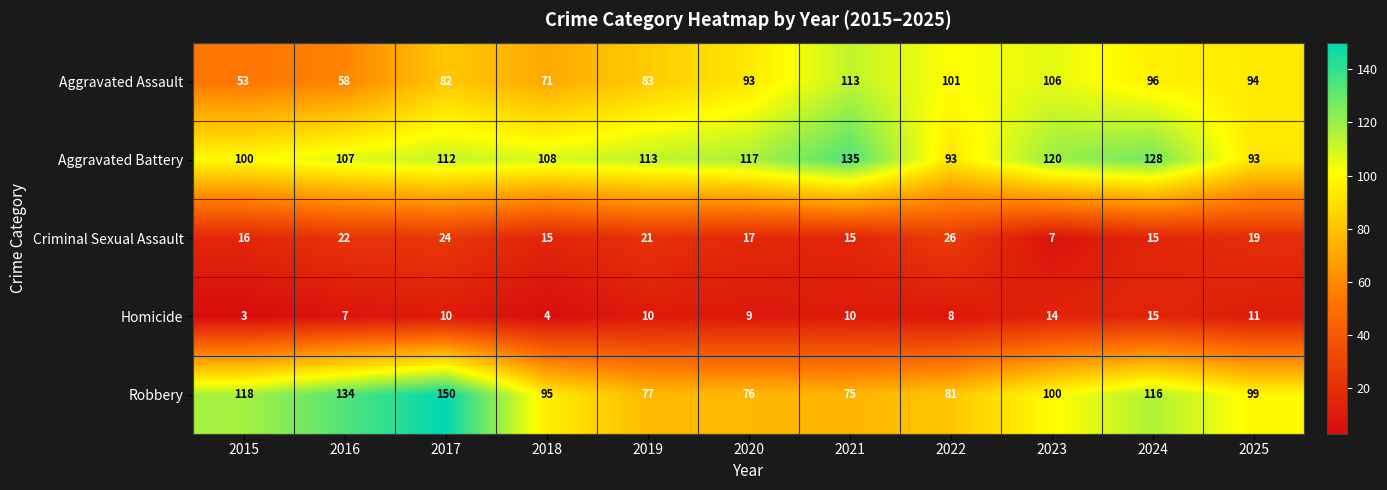

What value does the Robbery series have at 2022?

81